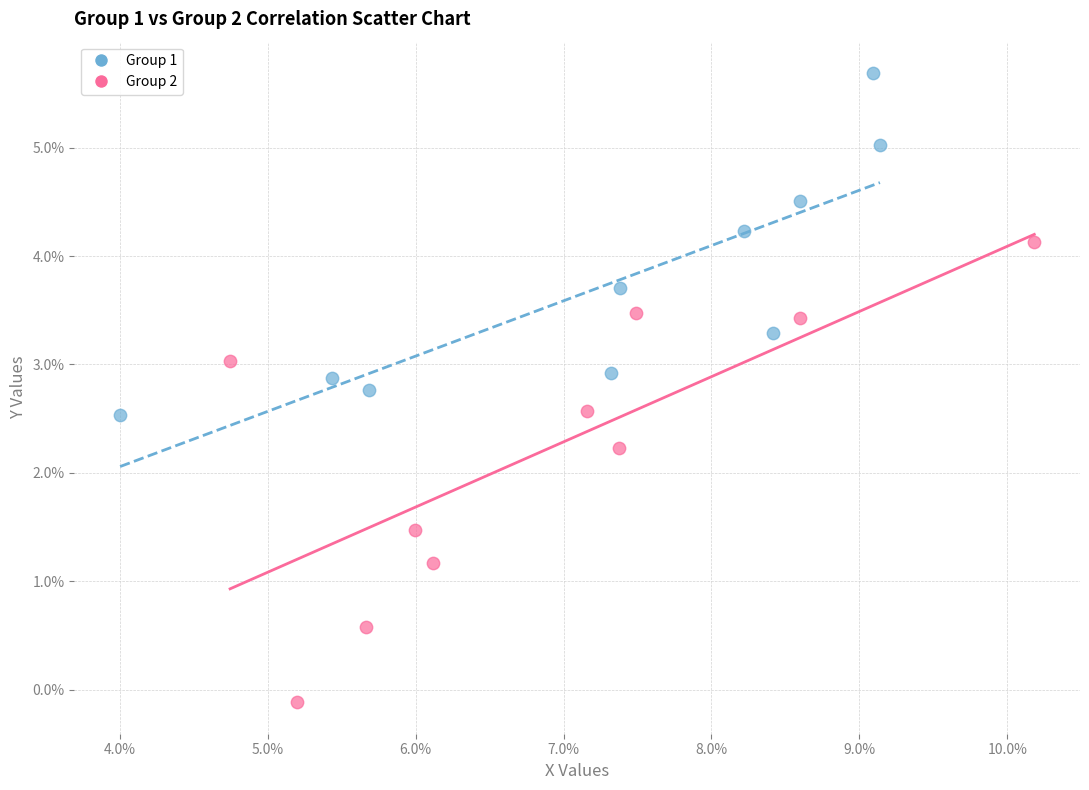

Which series has the largest Y range (max minus min)?

Group 2